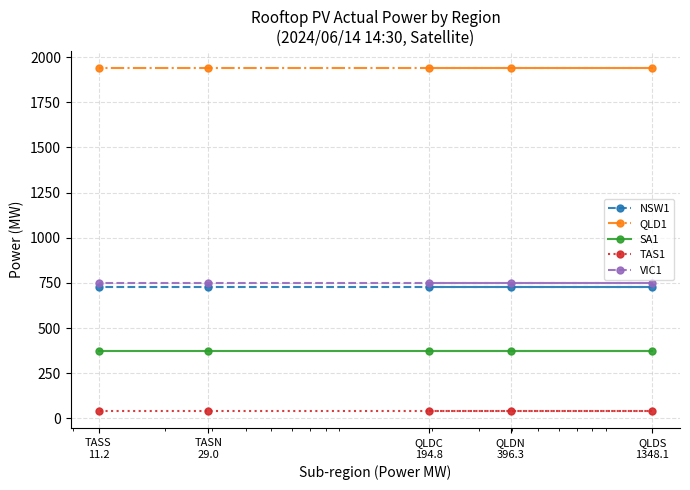

What is the value of the VIC1 point at the 3rd from the left?

749.8